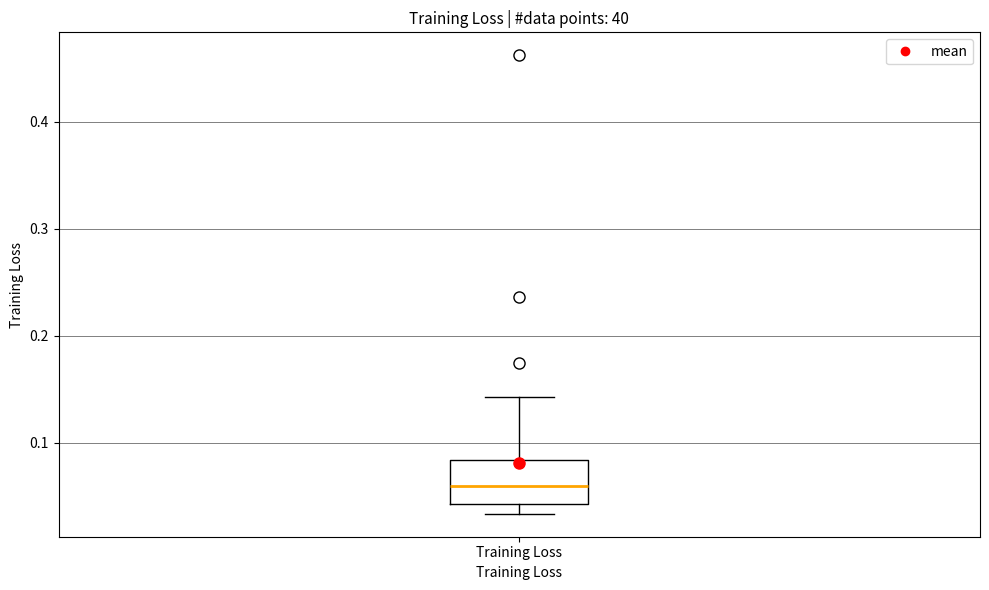

Where is the lower edge of the box for Training Loss on the y-axis? The values are not printed on the chart, so give them approximately, as read against the axis.

0.04